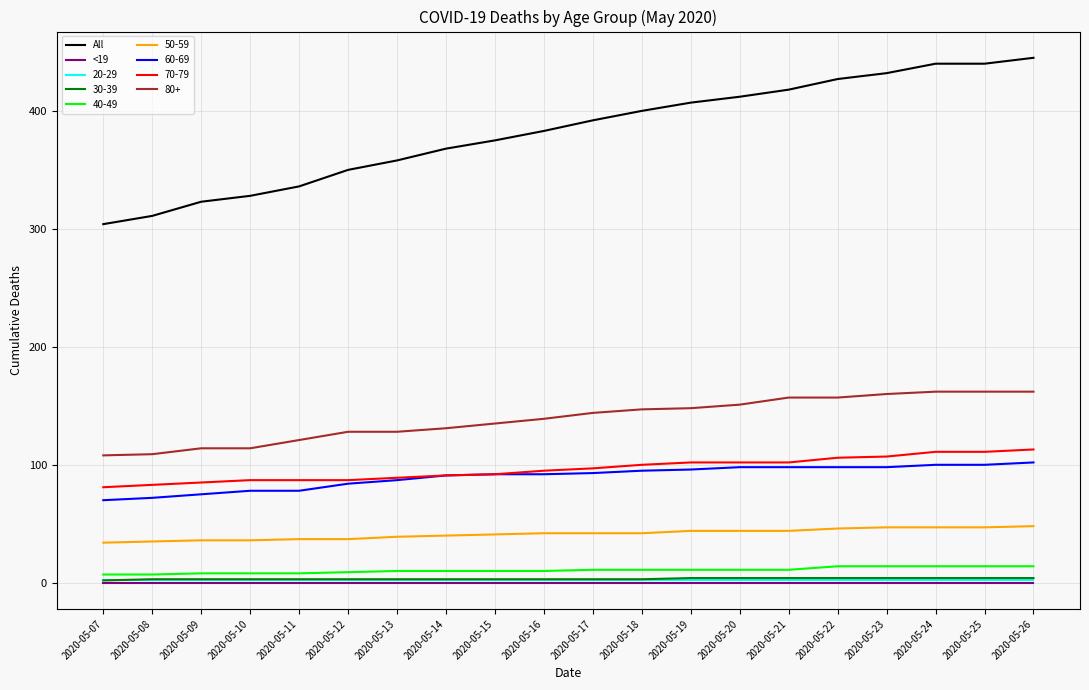

Which series has the largest total across all categories?

All